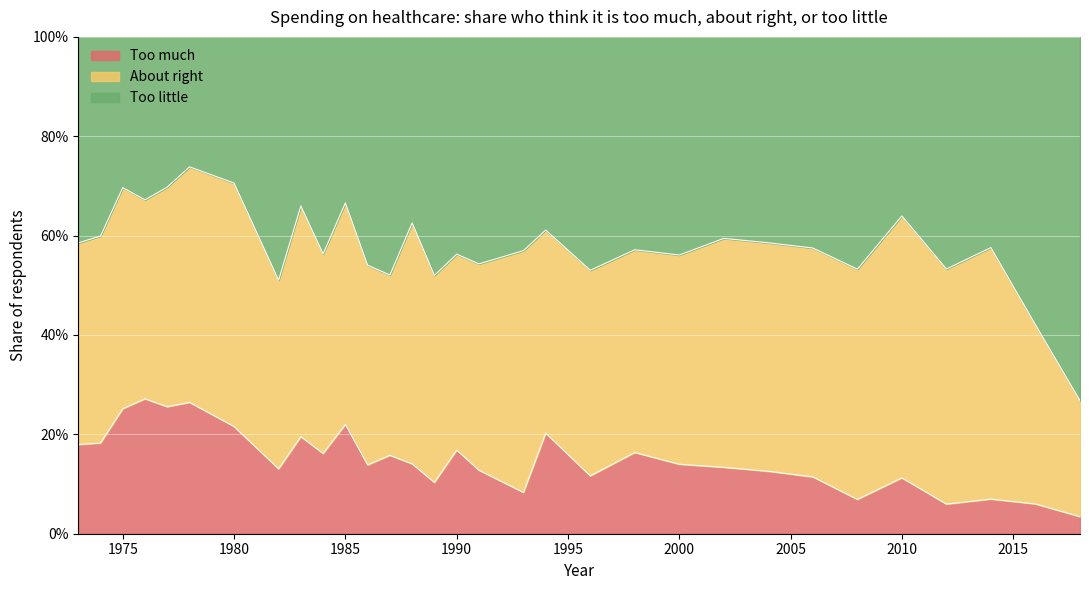

Does the chart display data point markers on the line(s)?

No